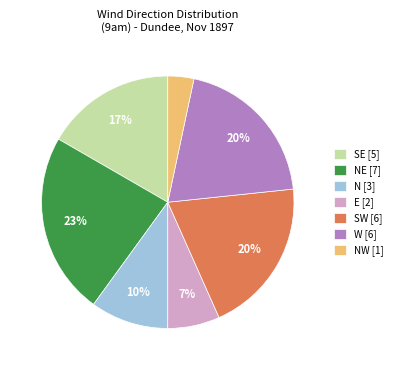

To the nearest percent, what is the difference between the largest and smallest slice percentages?

20%